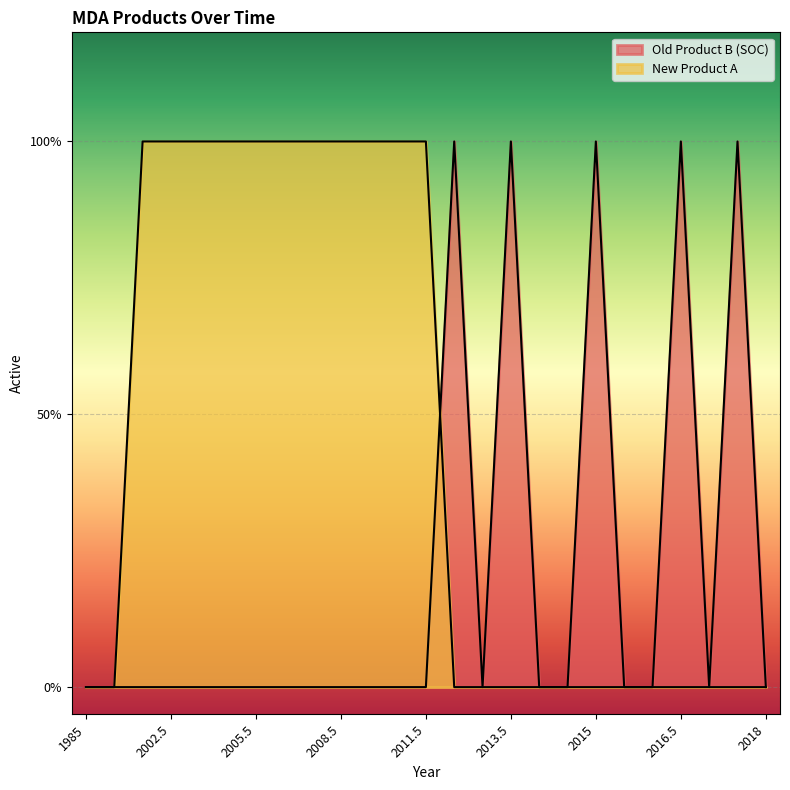

At how many categories does at least one series exceed 0?

16